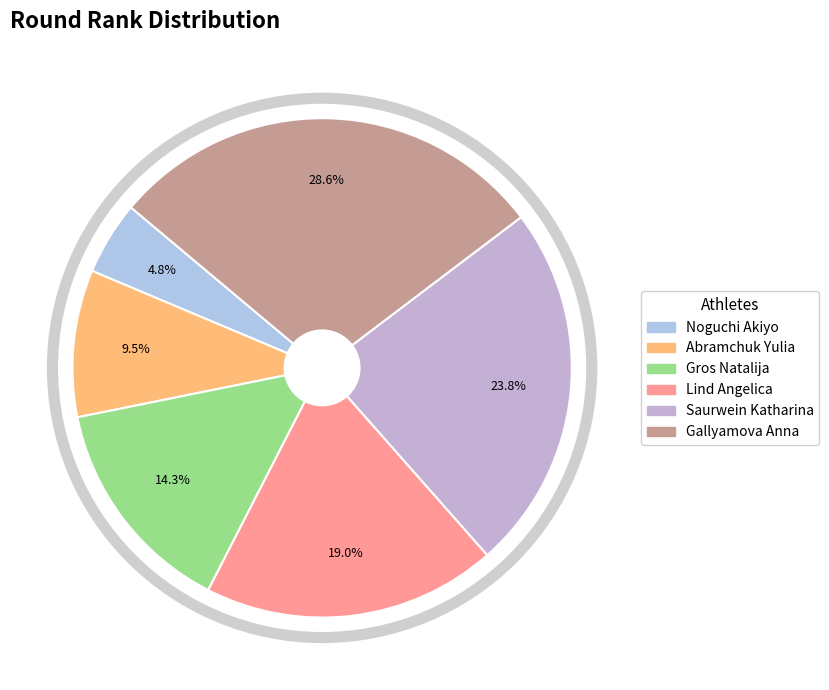

Is Lind Angelica the majority of the pie?

No